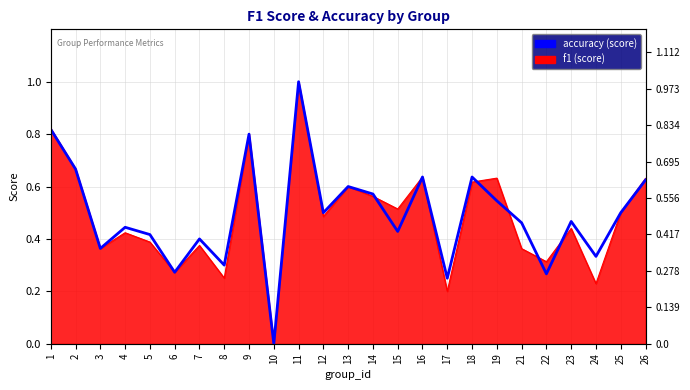

Rank the categories by value from lowest to highest.

10, 17, 22, 6, 8, 24, 3, 7, 5, 15, 4, 21, 23, 12, 25, 19, 14, 13, 26, 16, 18, 2, 9, 1, 11